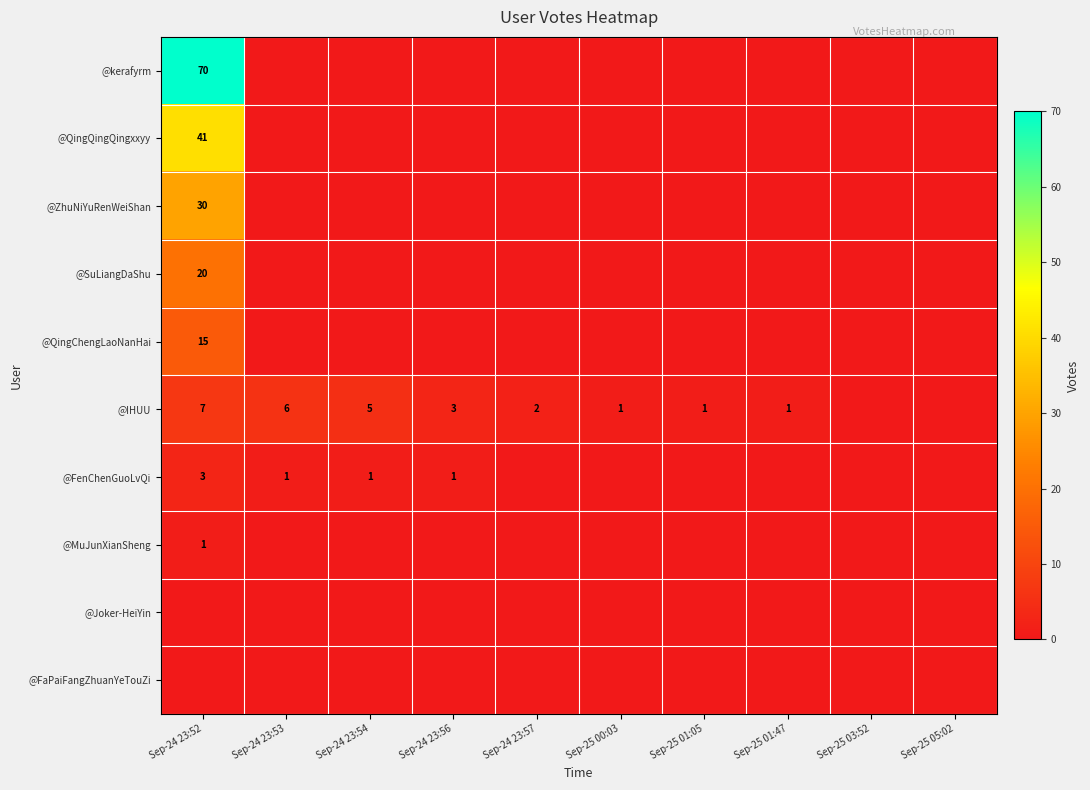

The @QingQingQingxxyy series shows 18 at Sep-24 23:52. True or false?

False